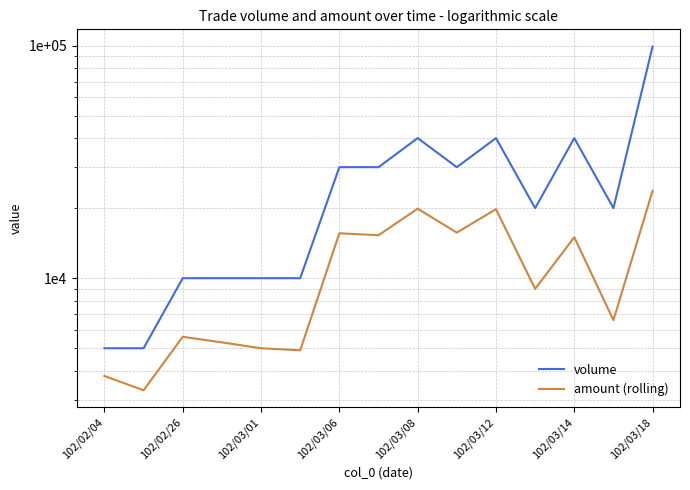

What is the sum of all amount (rolling) values?

168560